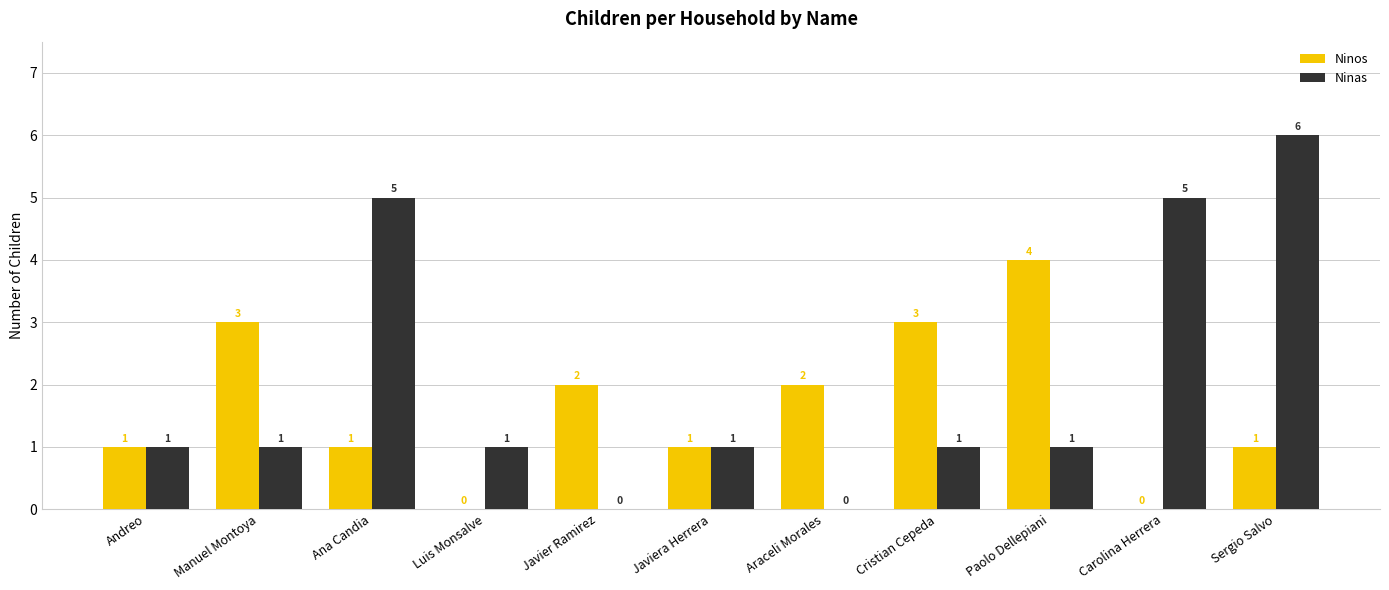

What are all the series names shown in the legend?

Ninos, Ninas